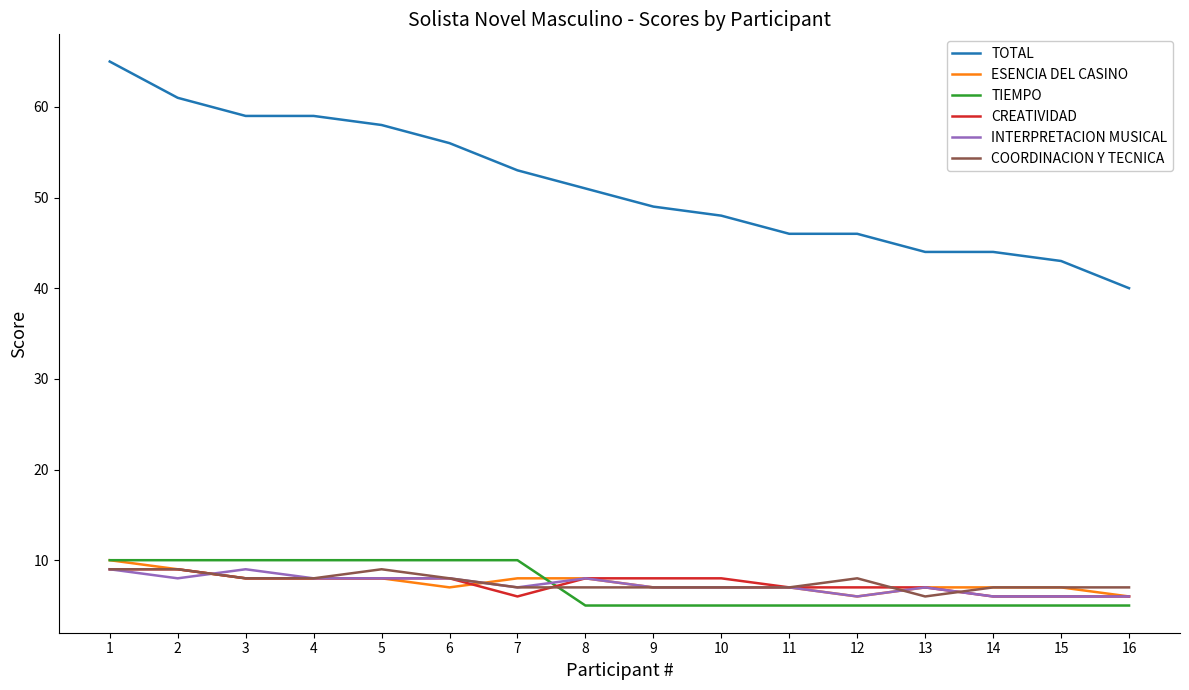

True or false: CREATIVIDAD has a value of 9 at 2.

True